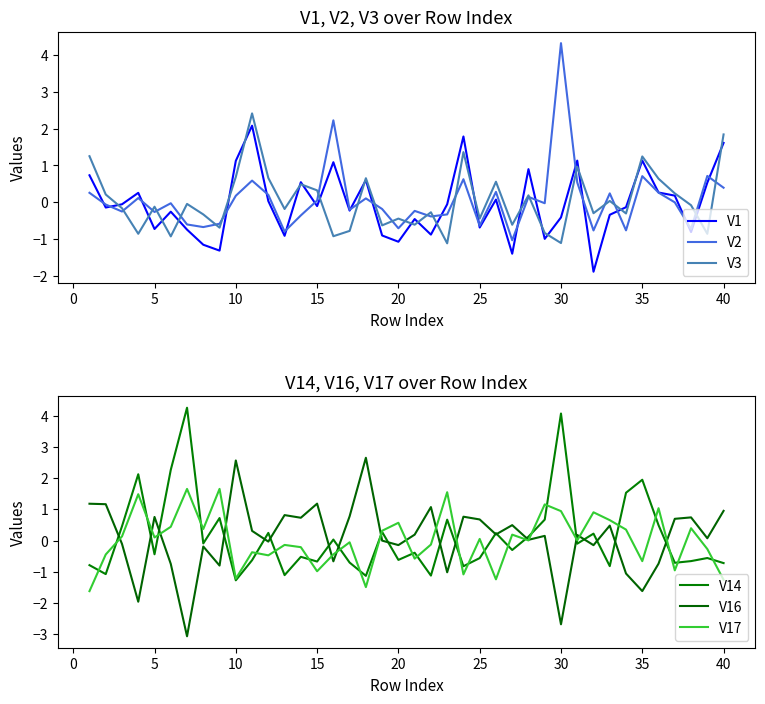

What is the difference between the maximum and minimum values in the V14 series?

5.5